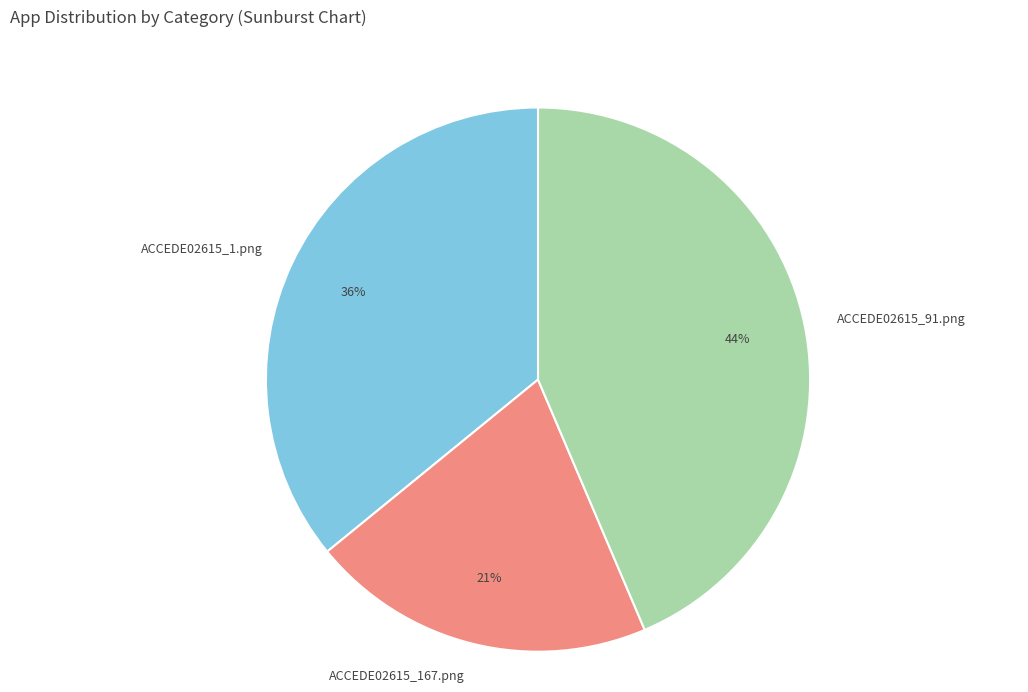

To the nearest percent, what is the difference between the ACCEDE02615_1.png and ACCEDE02615_167.png slice percentages?

15%